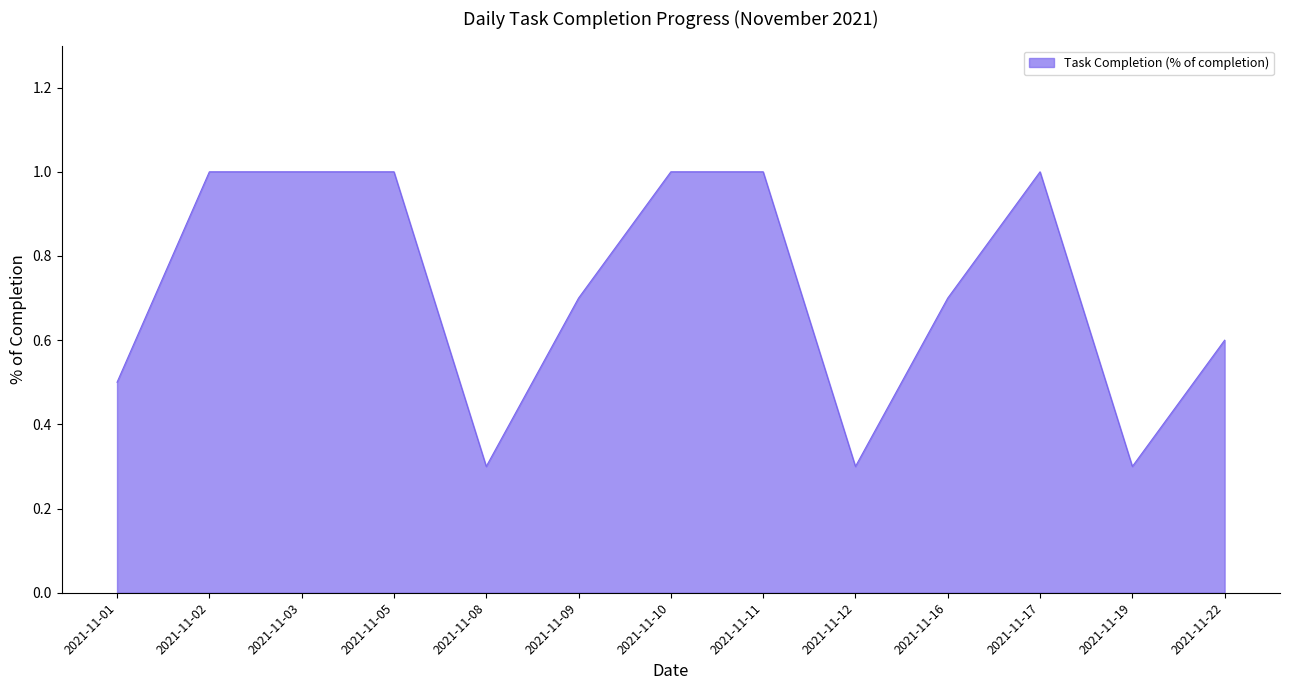

Does the chart have visible grid lines?

No